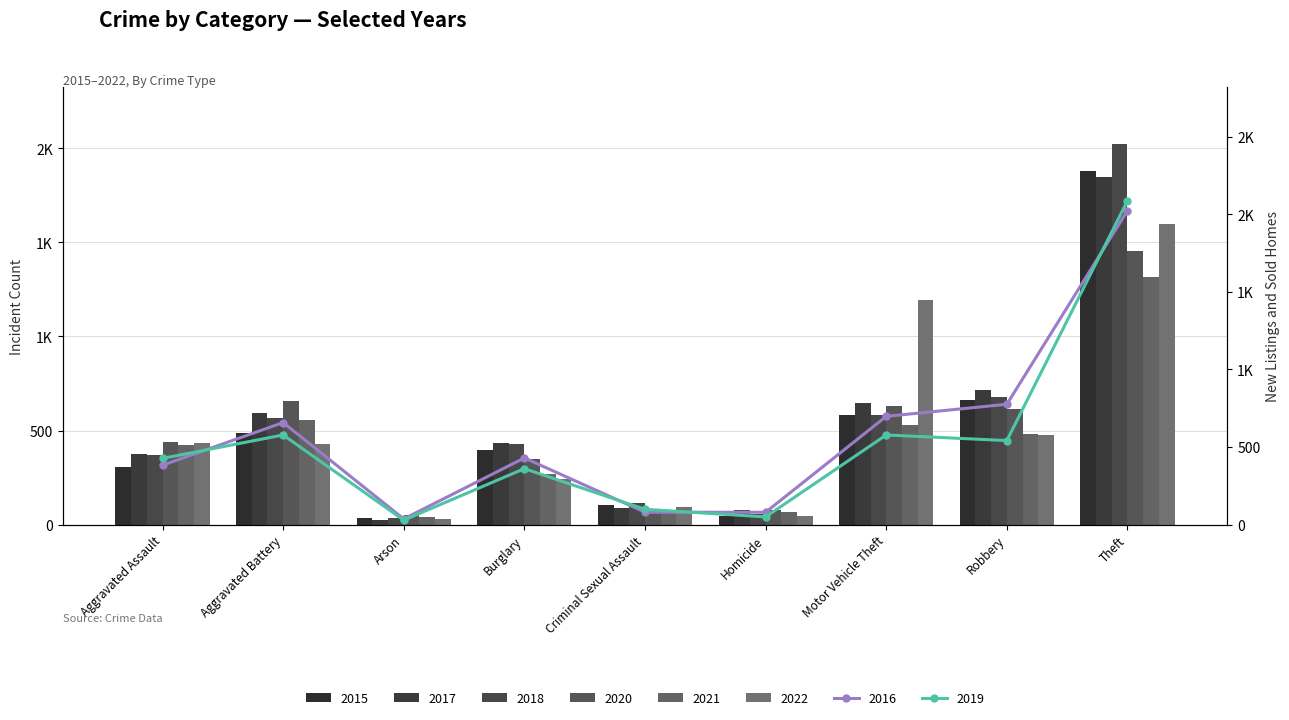

What is the label of the 2nd bar from the right?

Robbery